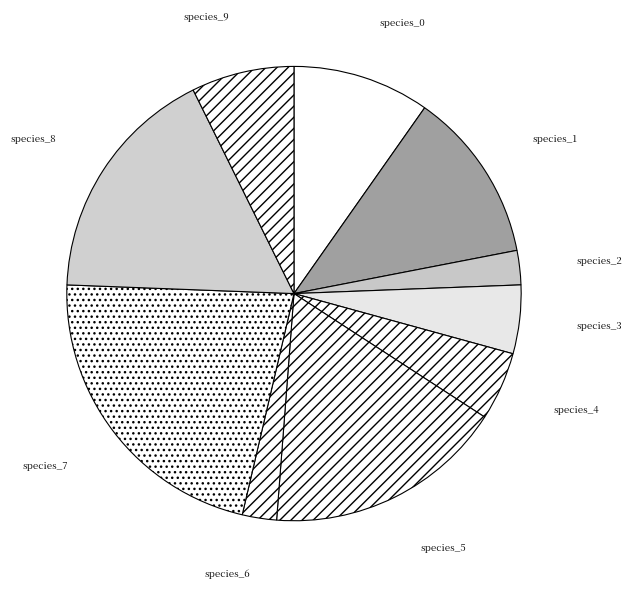

Do species_7 and species_2 together represent more than half of the pie?

No